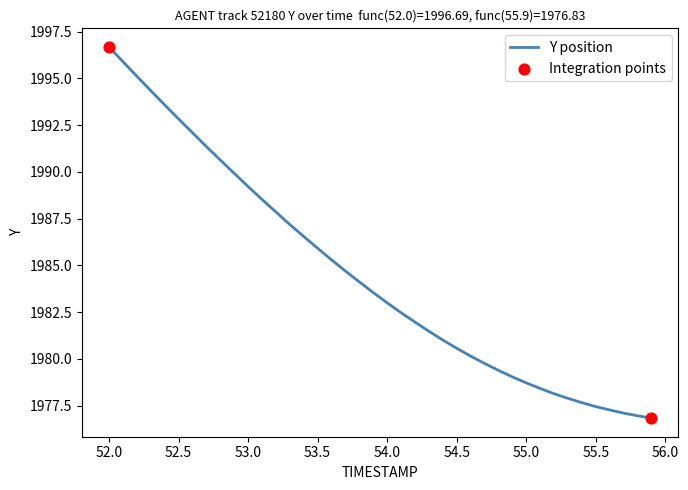

What is the maximum value shown in the chart?

1996.7